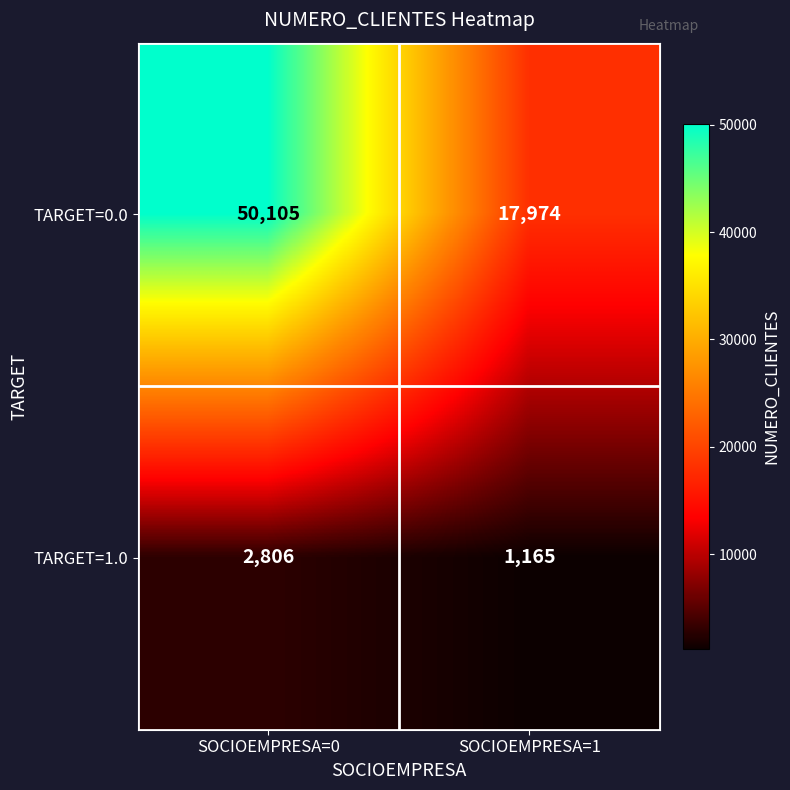

What is the difference between the TARGET=1.0 values at SOCIOEMPRESA=0 and SOCIOEMPRESA=1?

1641